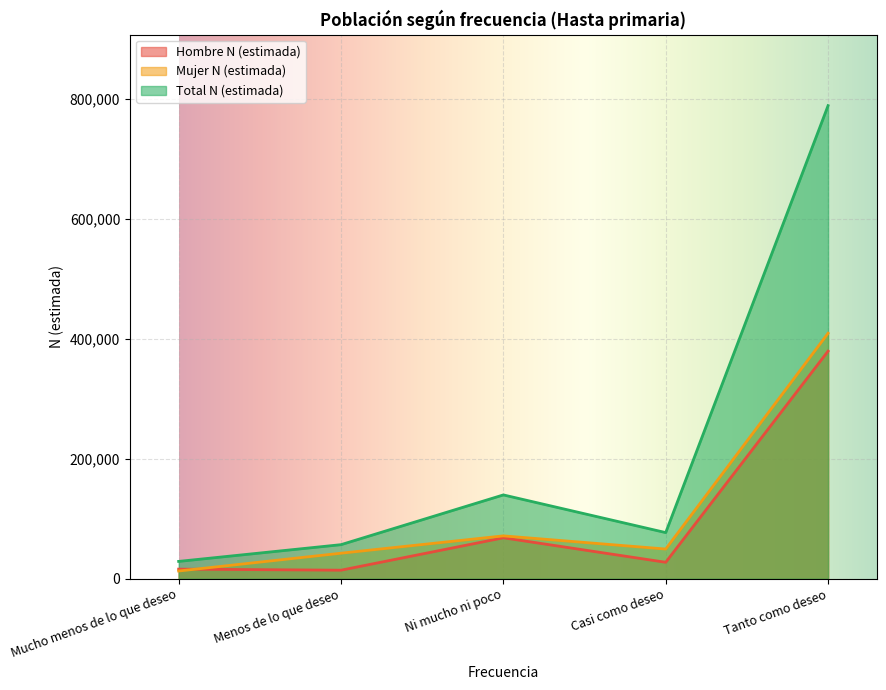

In Hombre N (estimada), how many points are lower than both neighbors (excluding endpoints)?

2